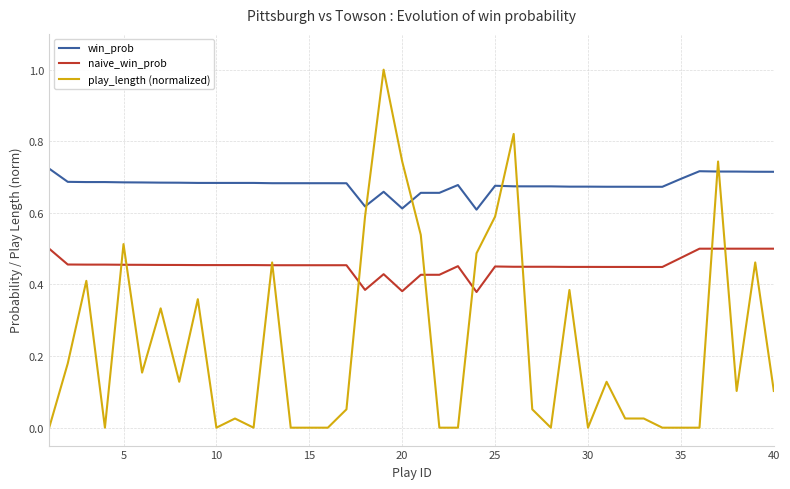

True or false: play_length (normalized) and naive_win_prob intersect in this chart.

True